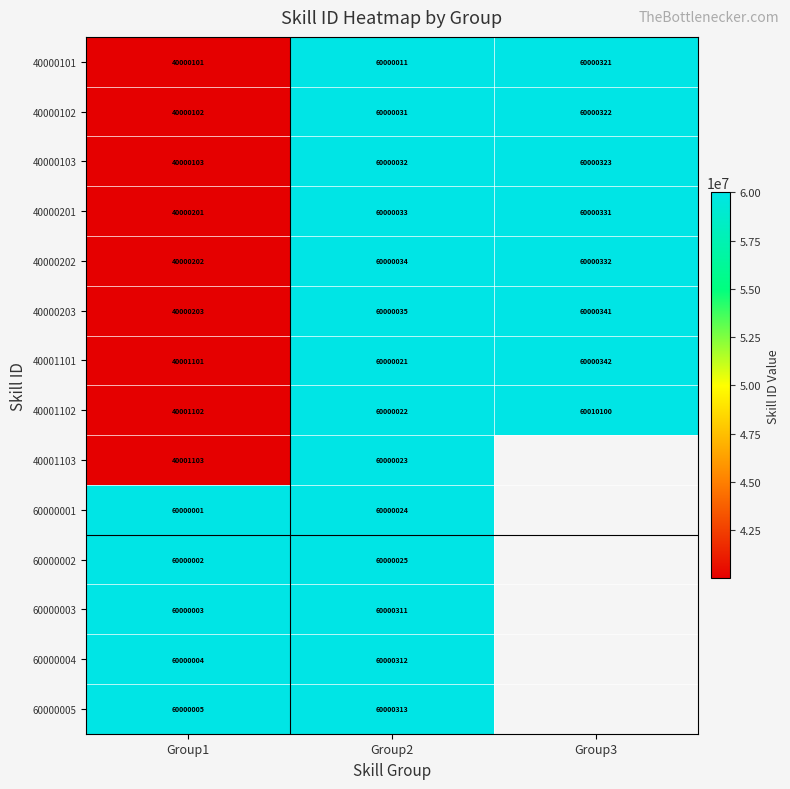

What is the maximum value for 40001101?

60000342